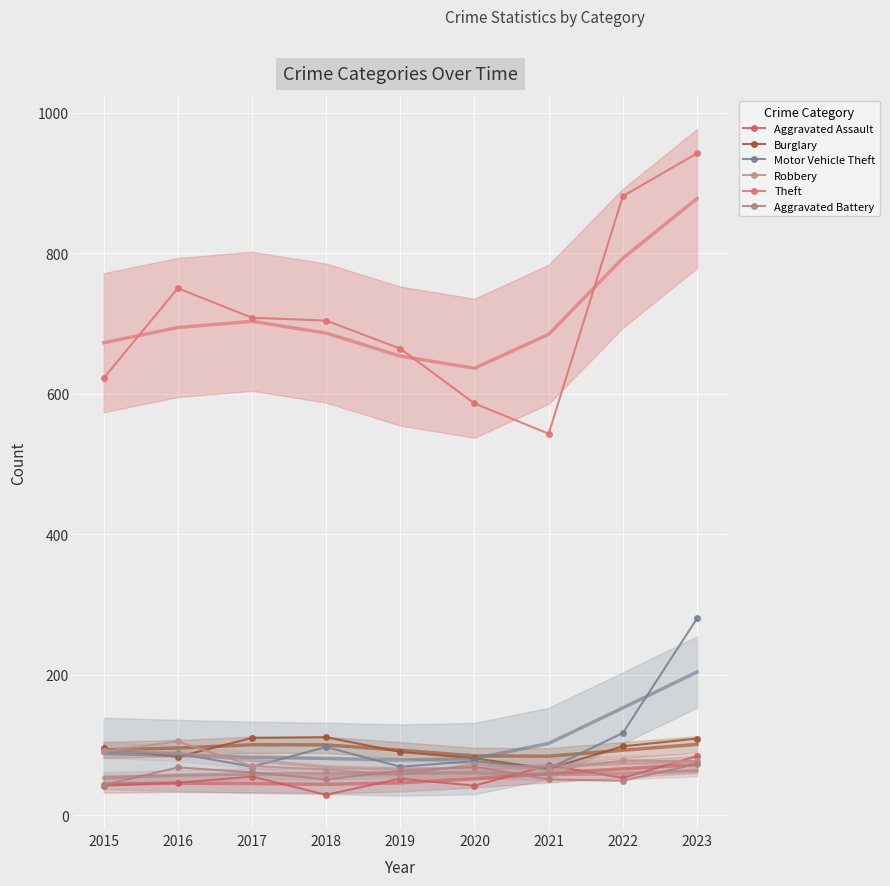

What is the value of the Theft point at the 9th from the left?

942